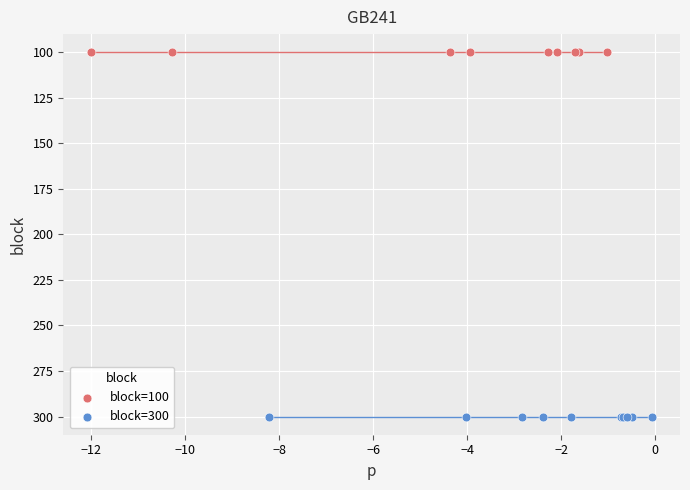

Which series contains the highest Y value?

block=300